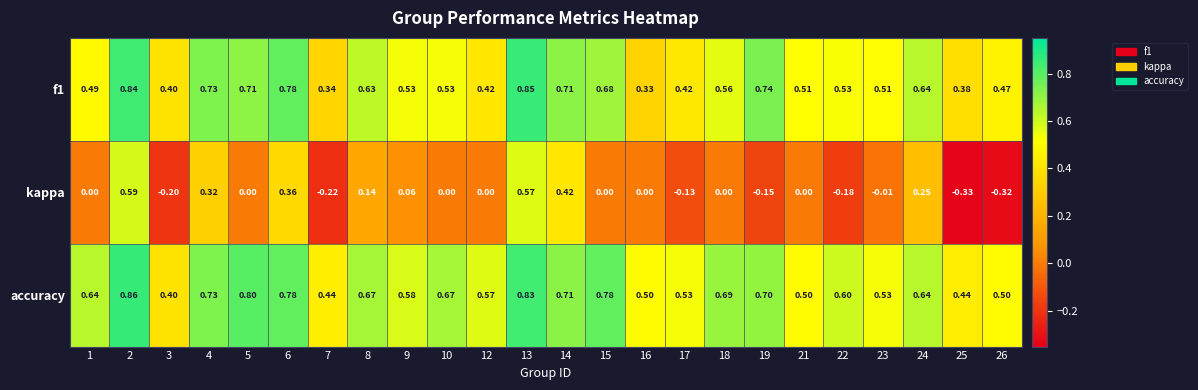

Which series has the largest total across all categories?

accuracy